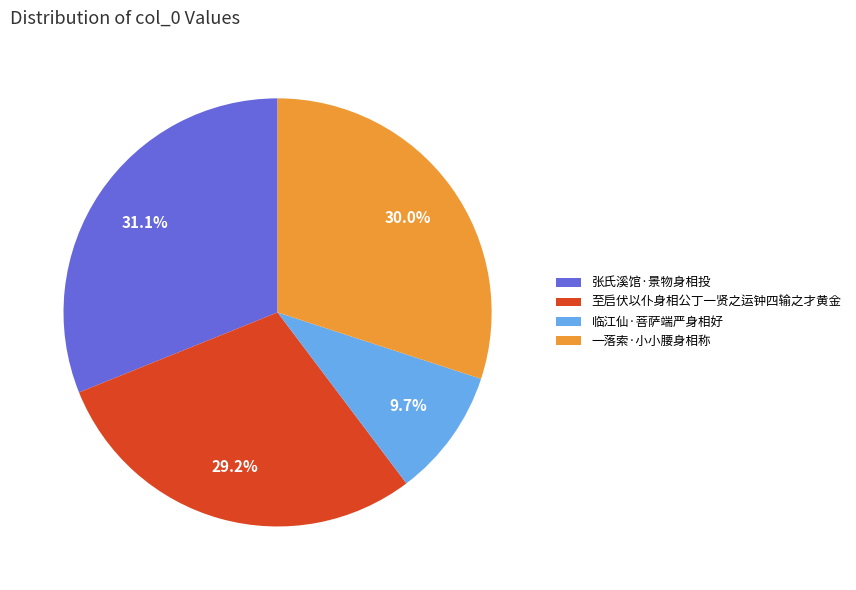

Which category has the biggest portion of the pie?

张氏溪馆·景物身相投